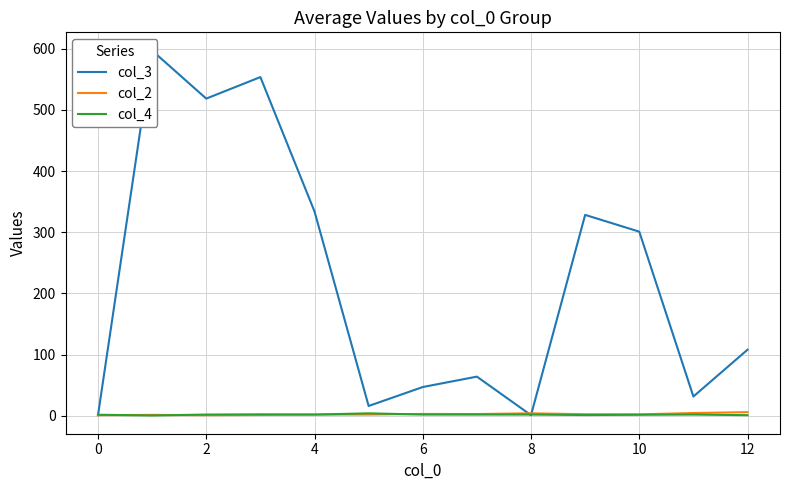

What is the sum of the col_4 values at 2 and 11?

4.0